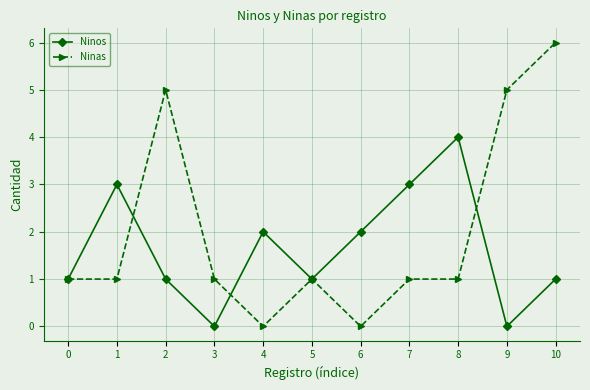

What is the maximum value for Ninas?

6